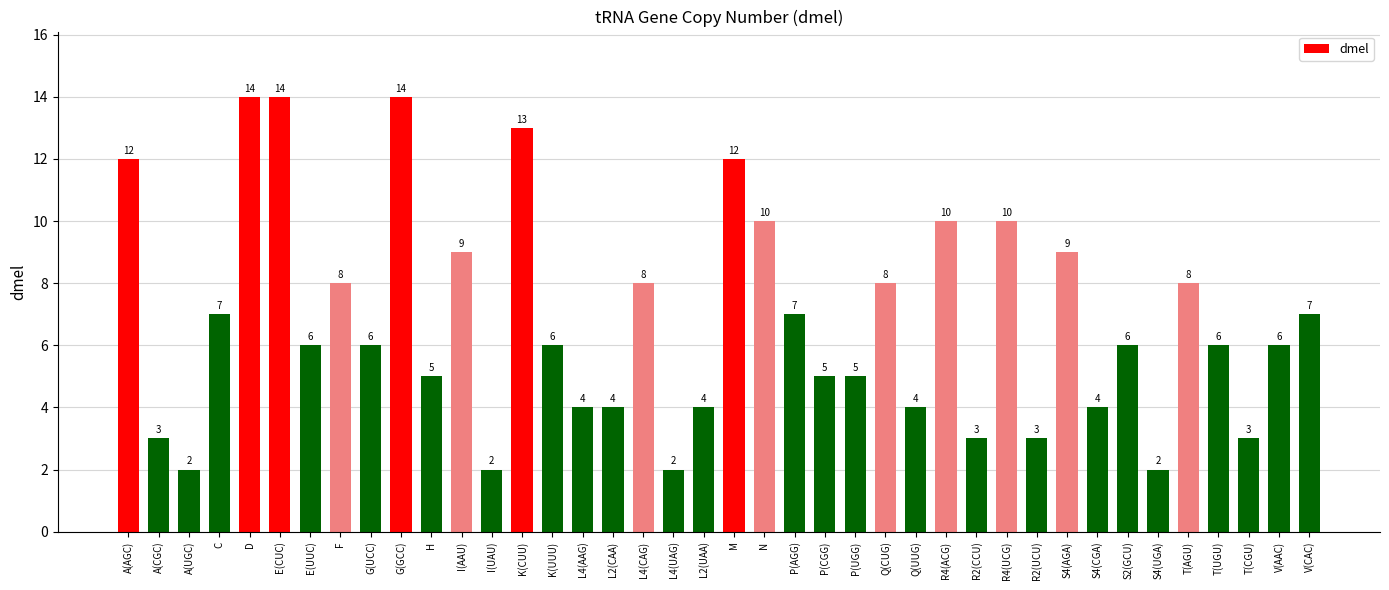

What is the label of the 11th bar from the right?

R4(UCG)